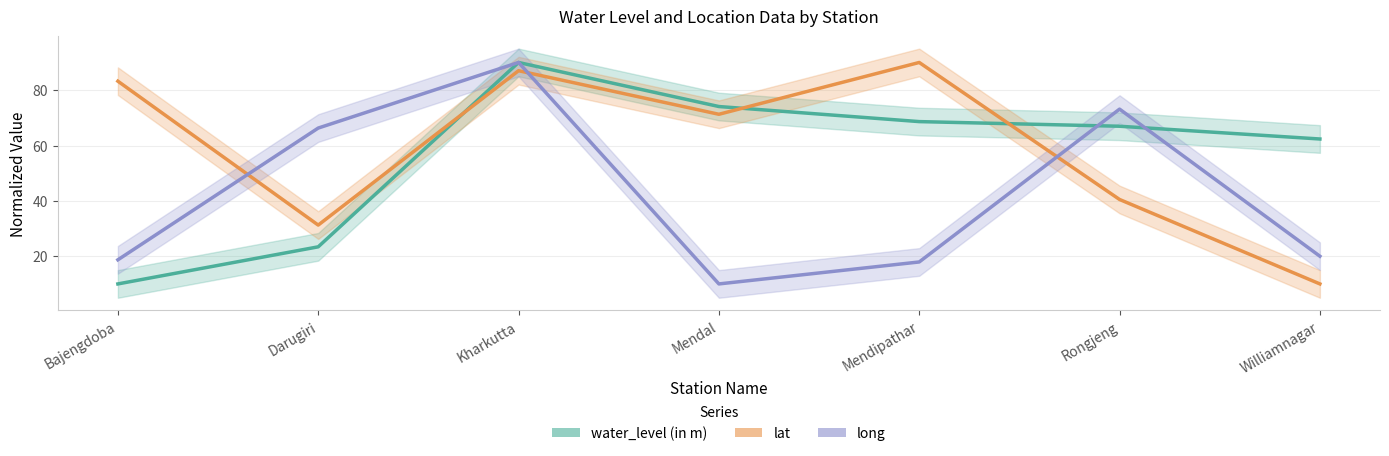

Rank the series at Mendal from lowest to highest value.

long, lat, water_level (in m)